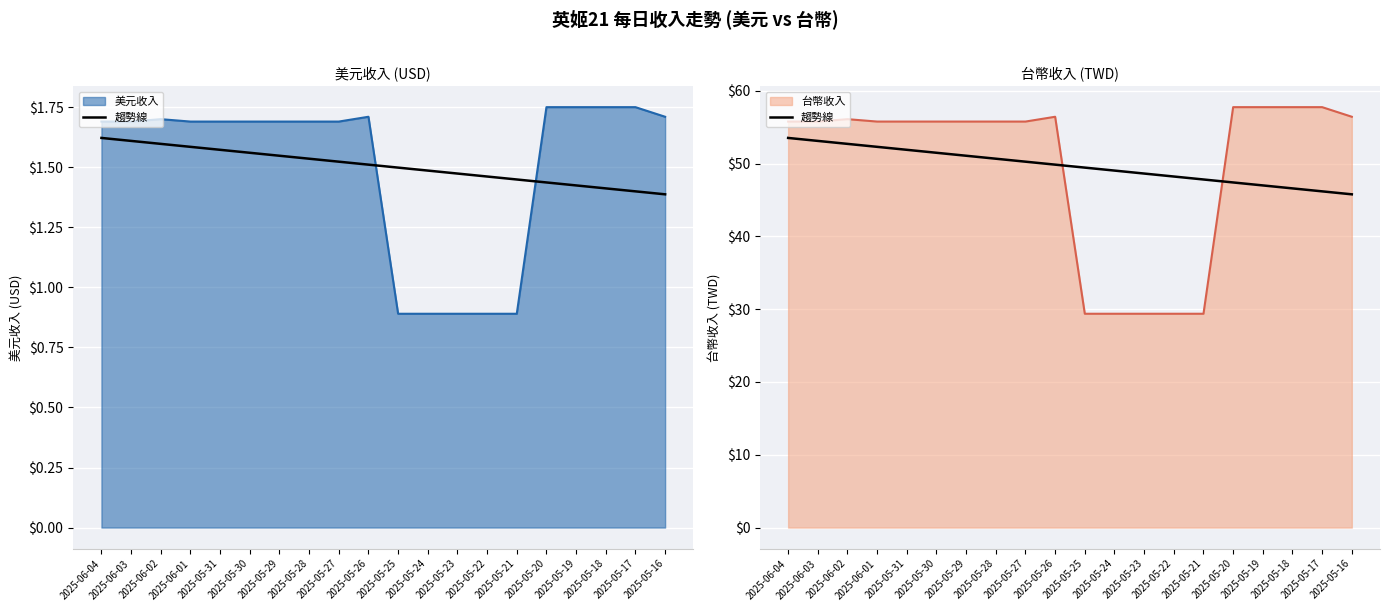

Is it true that the value at 2025-06-02 is 52.7?

True